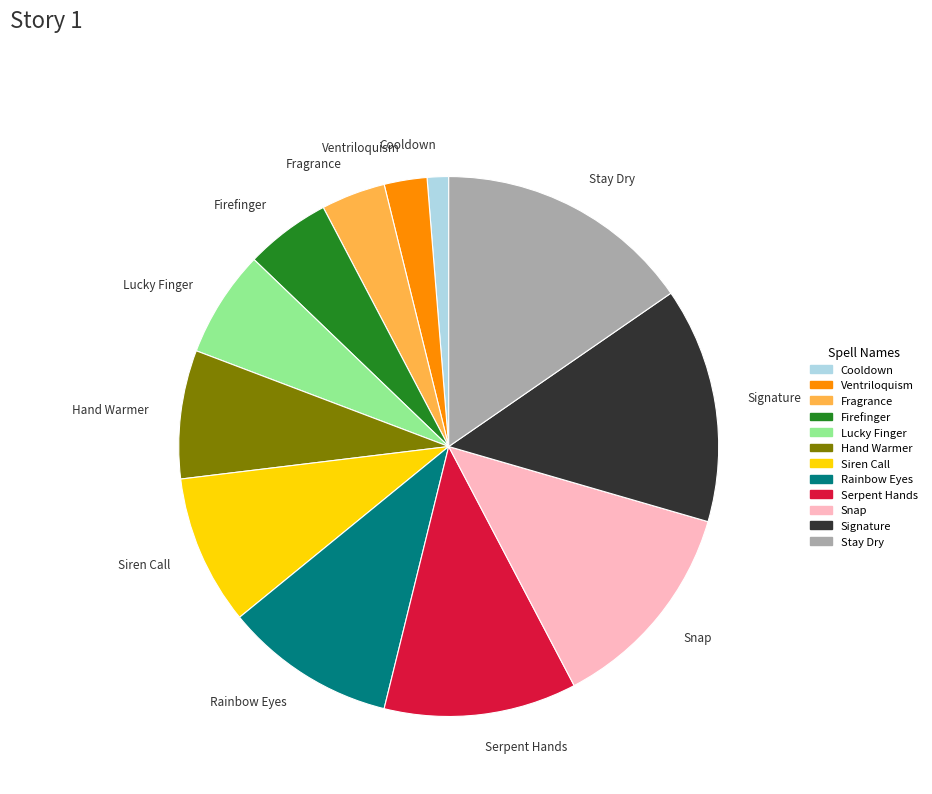

Is there a majority slice in this chart?

No